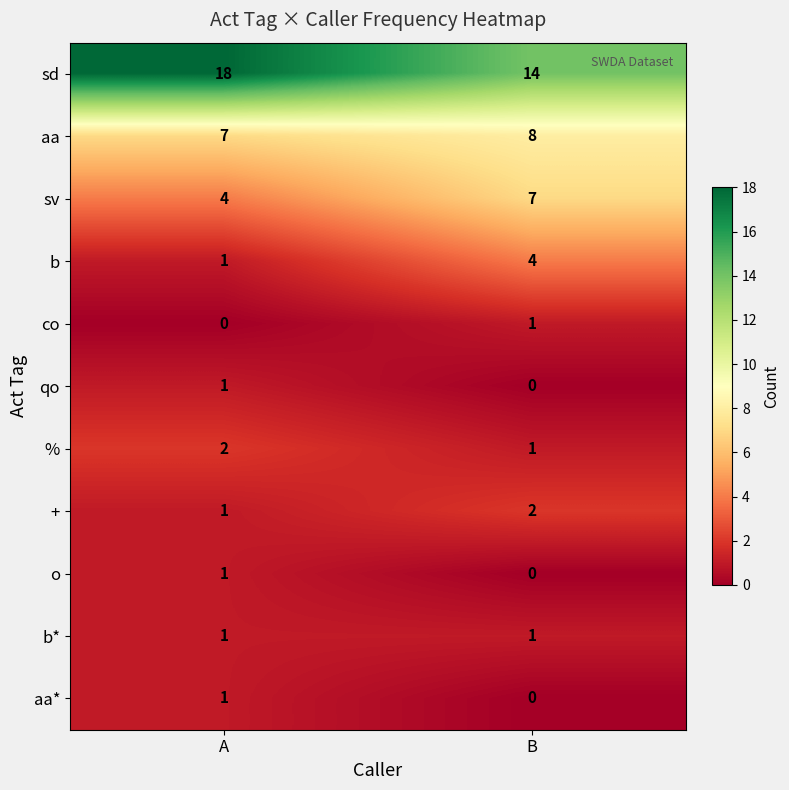

What is the maximum value shown in the chart?

18